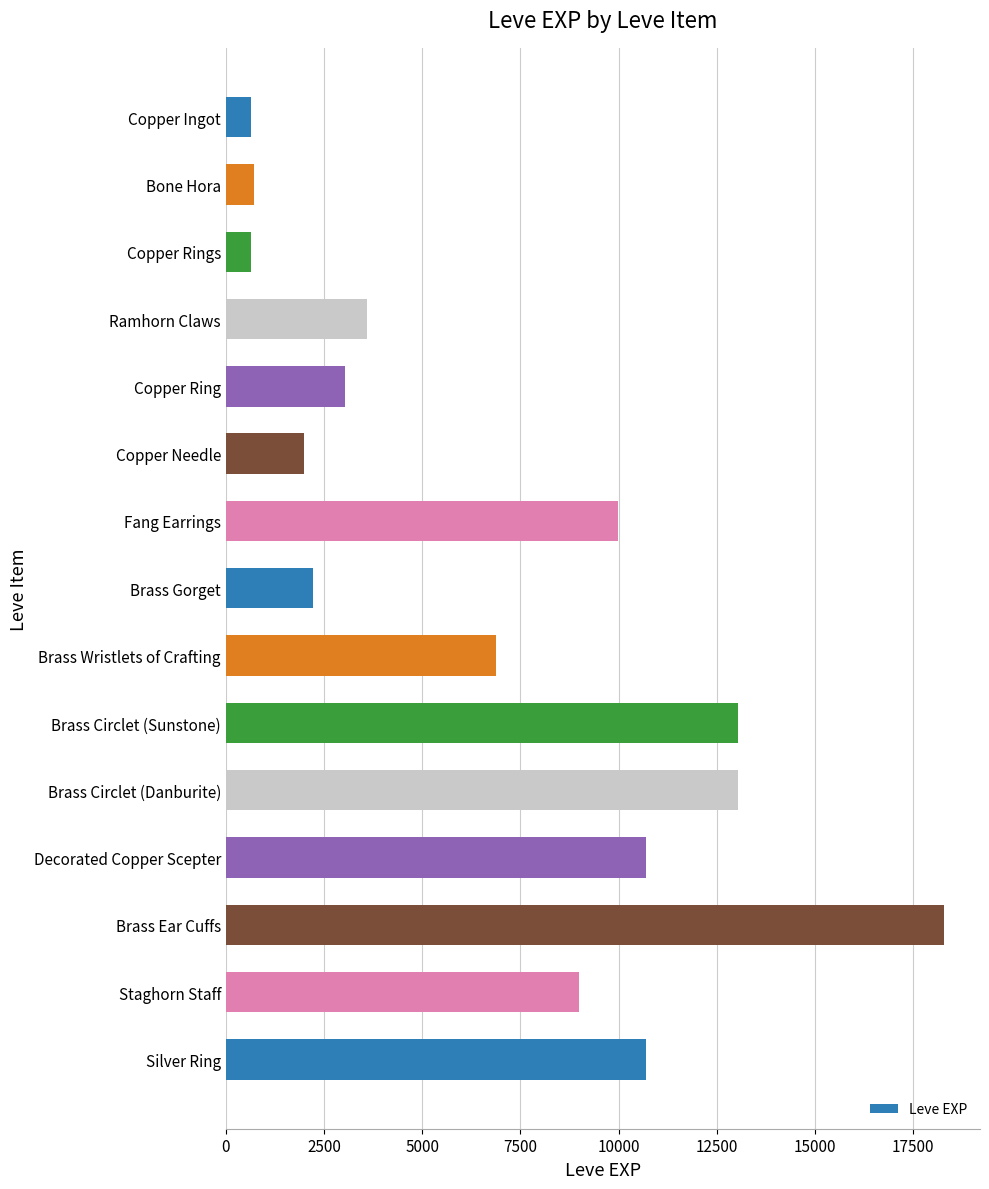

What is the change in value from Copper Ring to Decorated Copper Scepter?

+7670